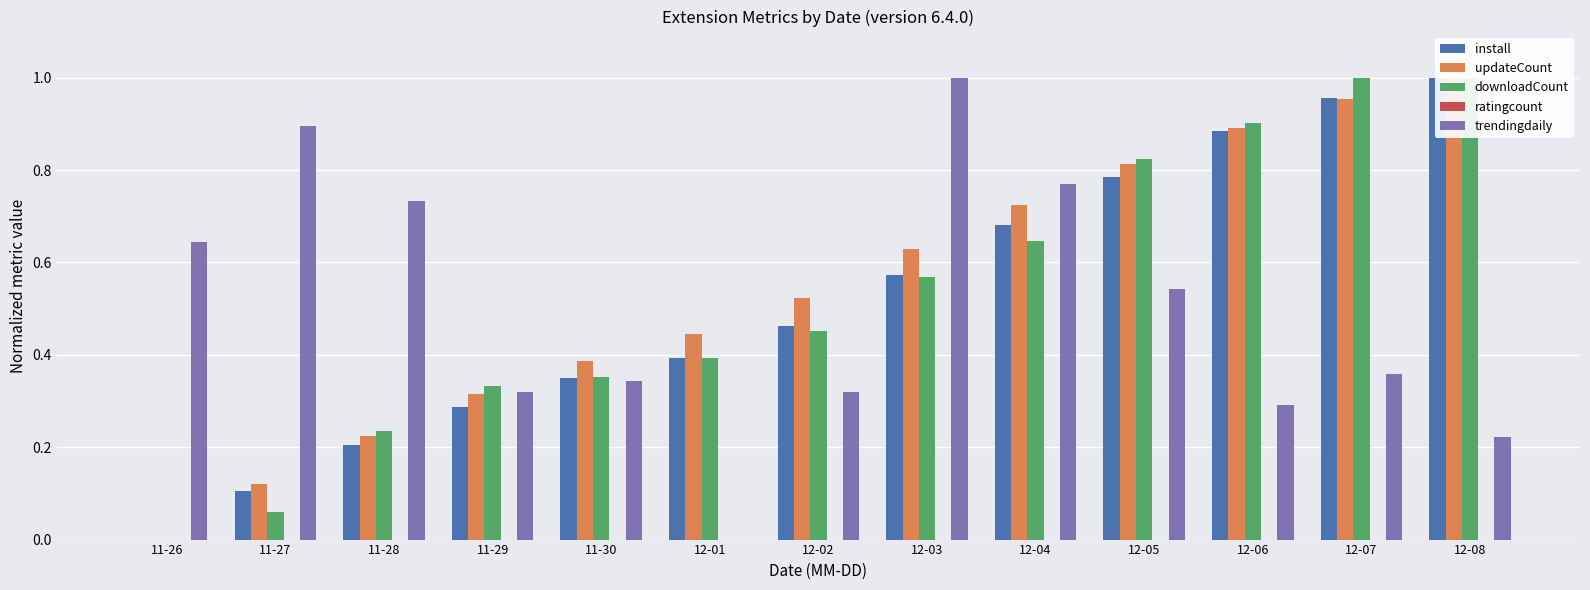

The value of updateCount at 12-03 is 1.0. True or false?

False